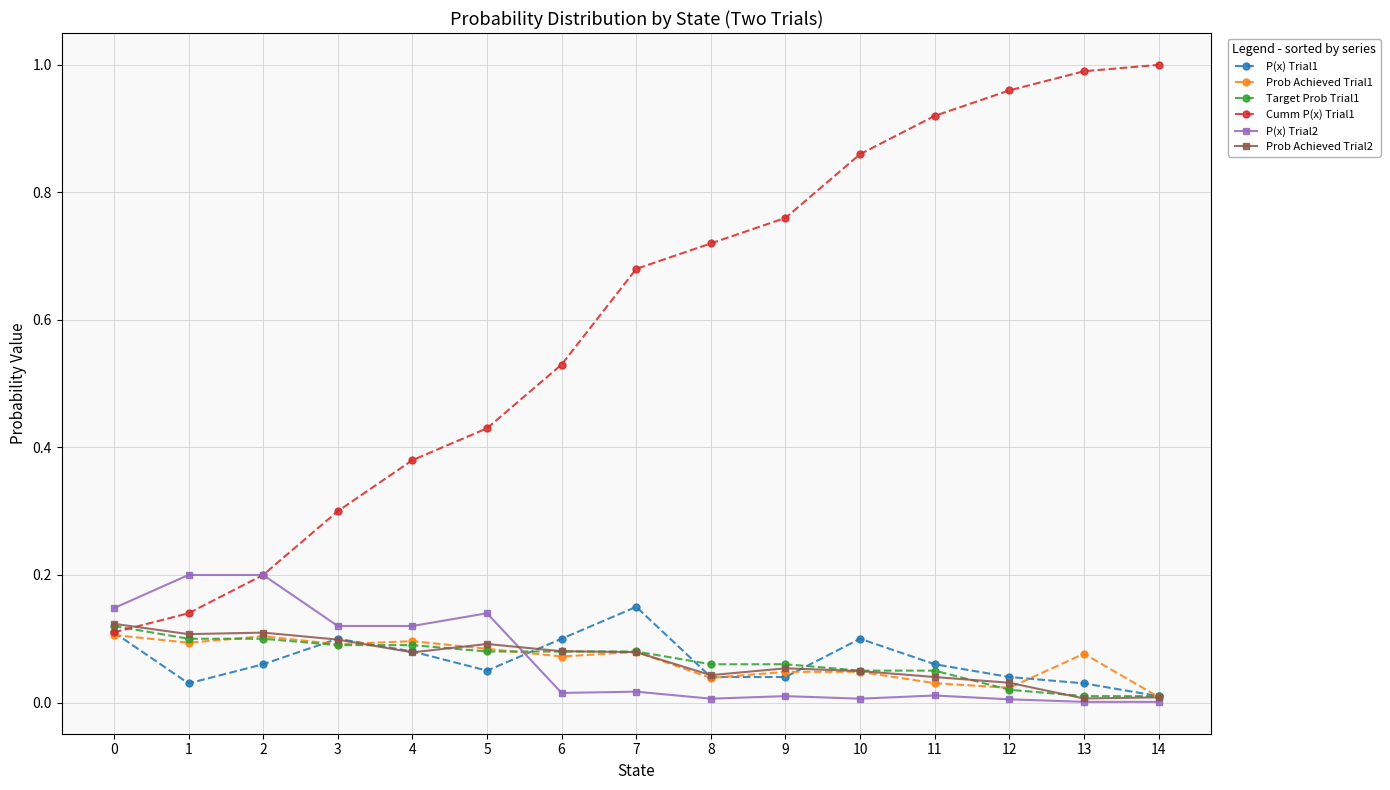

True or false: P(x) Trial2 has a value of 0.1 at 4.

True